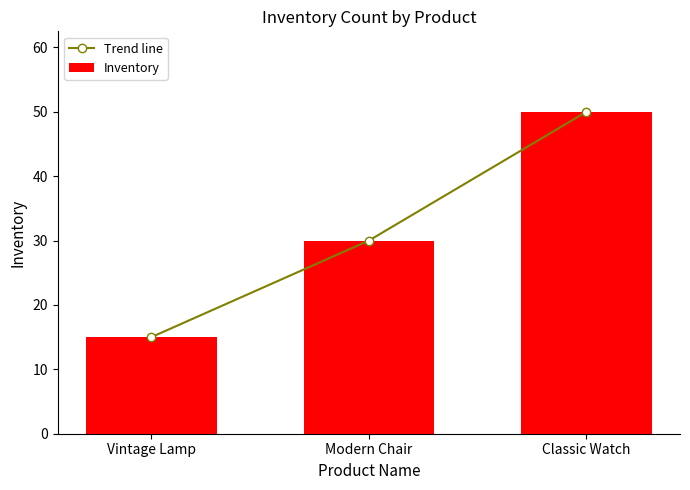

What is the label of the 1st bar from the left?

Vintage Lamp